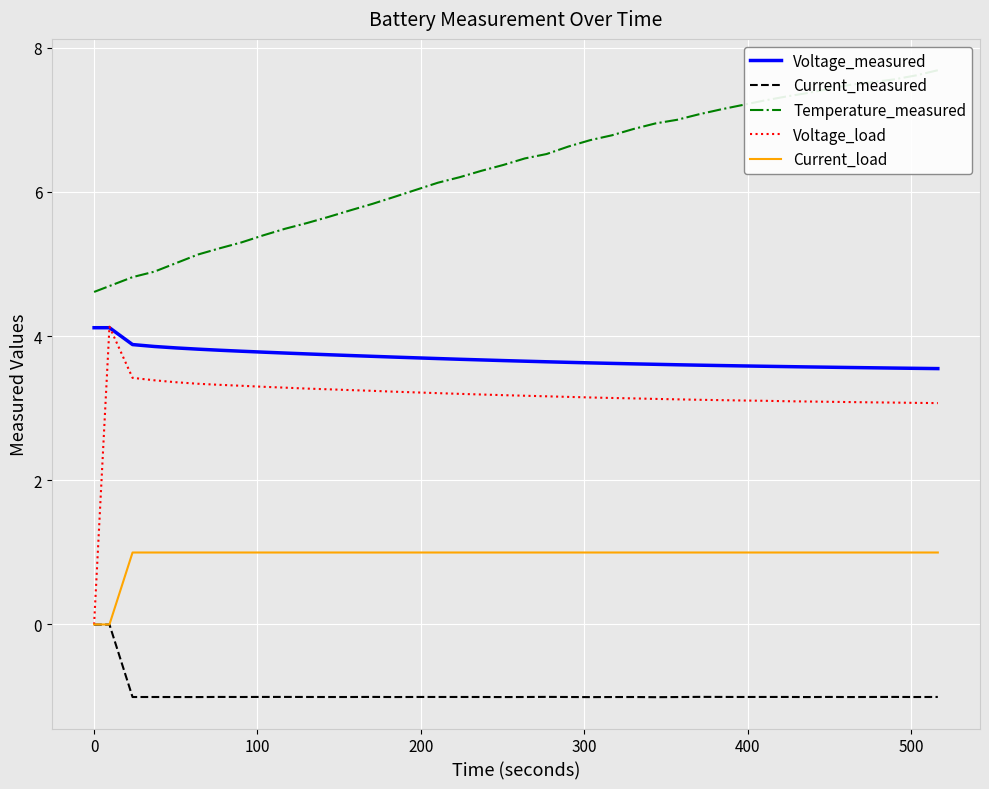

At how many categories does at least one series exceed 1?

40